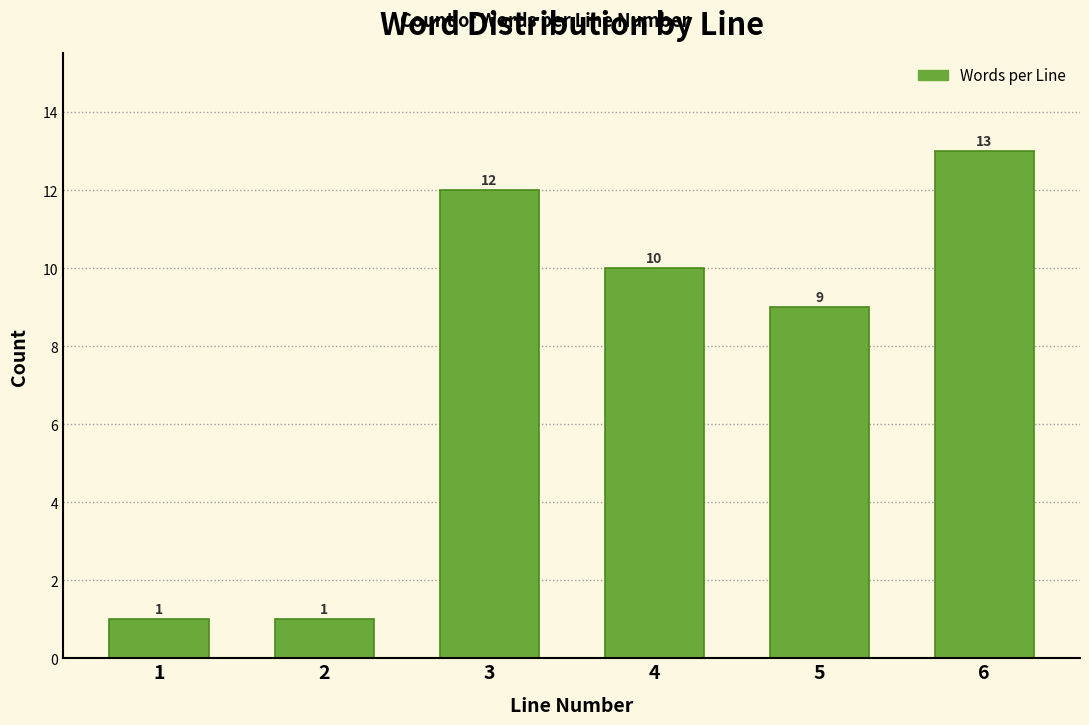

Reading right to left, what are all the values shown in this chart?

13	9	10	12	1	1